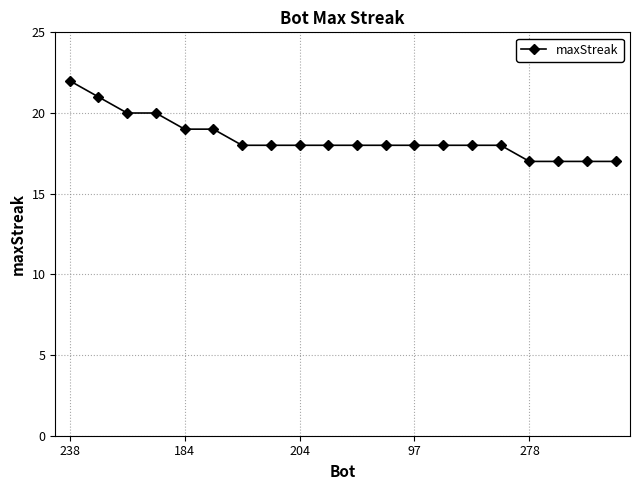

Reading left to right, extract all data points from this chart.

22	21	20	20	19	19	18	18	18	18	18	18	18	18	18	18	17	17	17	17